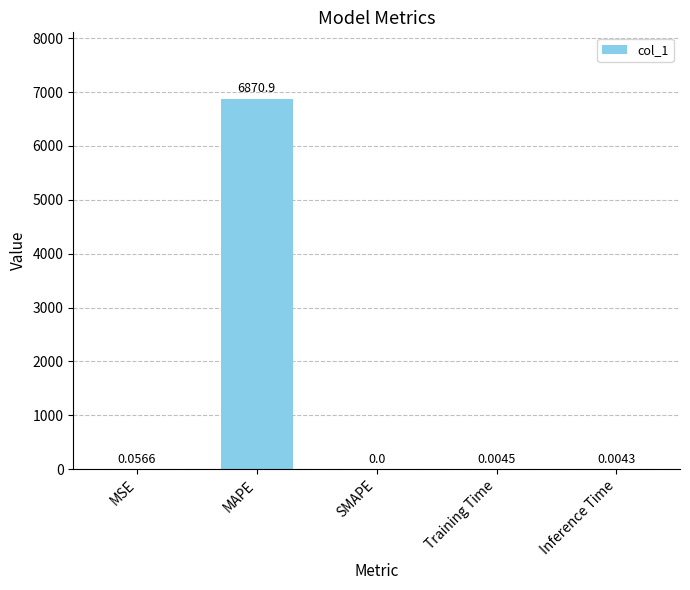

What is the sum of all values?

6870.9